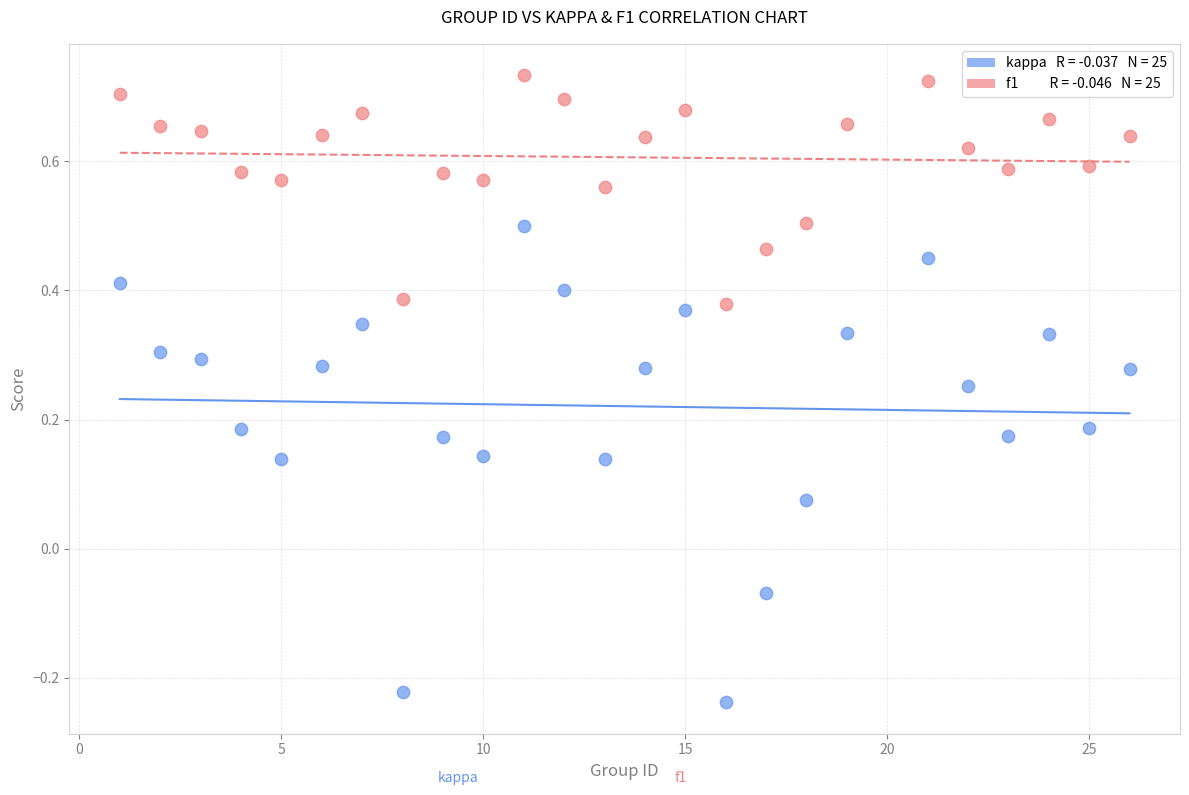

Across all data points, what is the range of Y values (max minus min)?

1.0